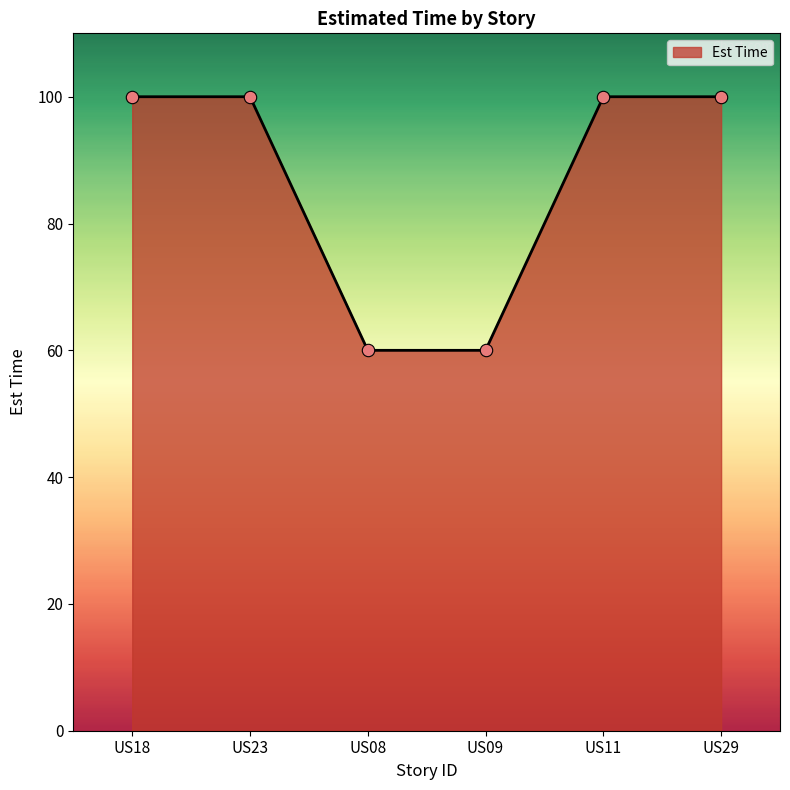

Between US23 and US09, which is larger?

US23